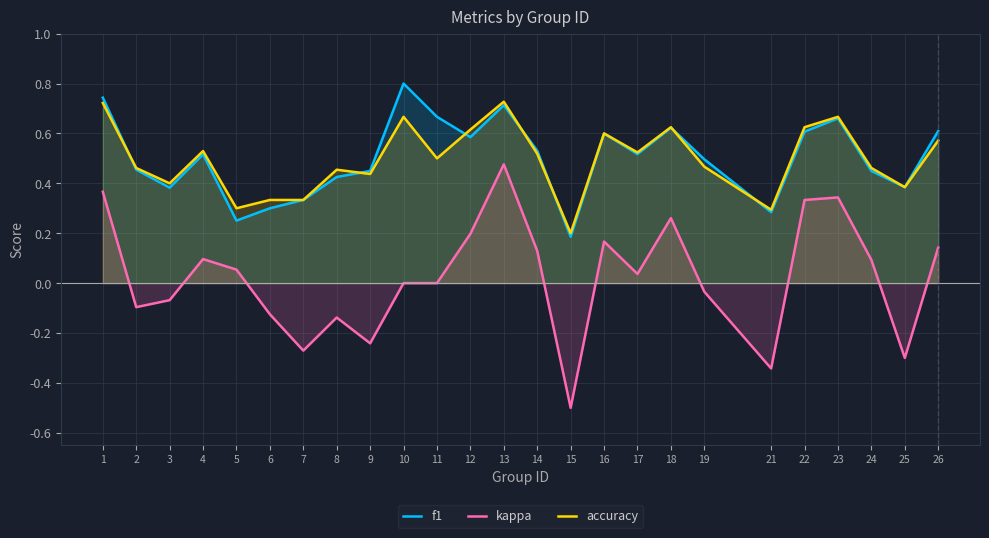

Reading left to right, extract all data points from this chart.

f1: 1=0.7	2=0.5	3=0.4	4=0.5	5=0.3	6=0.3	7=0.3	8=0.4	9=0.4	10=0.8	11=0.7	12=0.6	13=0.7	14=0.5	15=0.2	16=0.6	17=0.5	18=0.6	19=0.5	21=0.3	22=0.6	23=0.7	24=0.4	25=0.4	26=0.6
kappa: 1=0.4	2=-0.1	3=-0.1	4=0.1	5=0.1	6=-0.1	7=-0.3	8=-0.1	9=-0.2	10=0.0	11=0.0	12=0.2	13=0.5	14=0.1	15=-0.5	16=0.2	17=0.0	18=0.3	19=-0.0	21=-0.3	22=0.3	23=0.3	24=0.1	25=-0.3	26=0.1
accuracy: 1=0.7	2=0.5	3=0.4	4=0.5	5=0.3	6=0.3	7=0.3	8=0.5	9=0.4	10=0.7	11=0.5	12=0.6	13=0.7	14=0.5	15=0.2	16=0.6	17=0.5	18=0.6	19=0.5	21=0.3	22=0.6	23=0.7	24=0.5	25=0.4	26=0.6